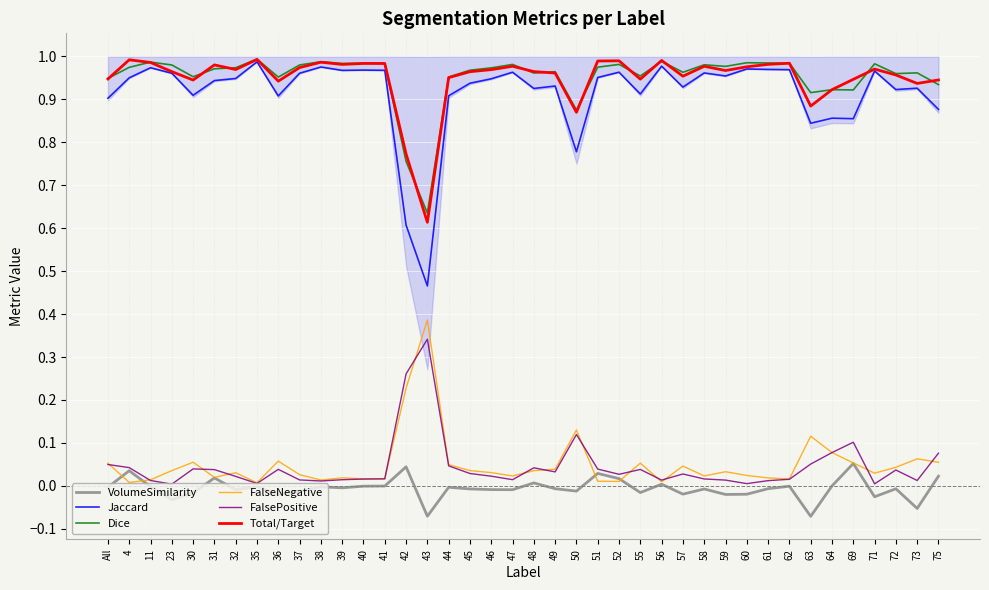

List the labels in order of Total/Target value, largest first.

35, 4, 56, 52, 51, 38, 11, 62, 40, 41, 61, 39, 31, 47, 58, 60, 37, 71, 32, 46, 59, 48, 23, 45, 49, 72, 57, 44, All, 55, 69, 75, 30, 36, 73, 64, 63, 50, 42, 43